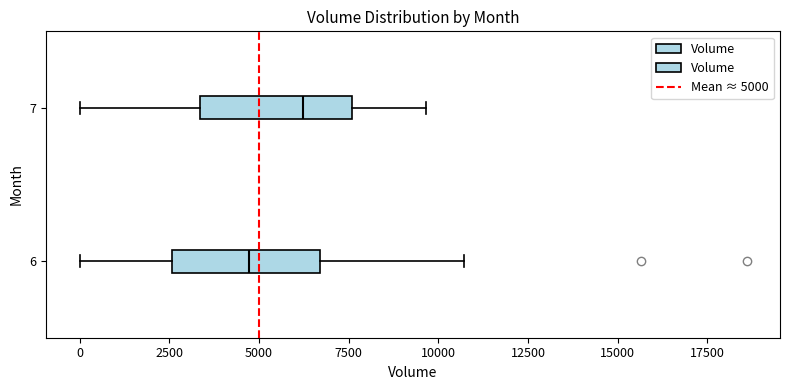

Where is the left edge of the box at y = 6 on the x-axis? The values are not printed on the chart, so give them approximately, as read against the axis.

2500